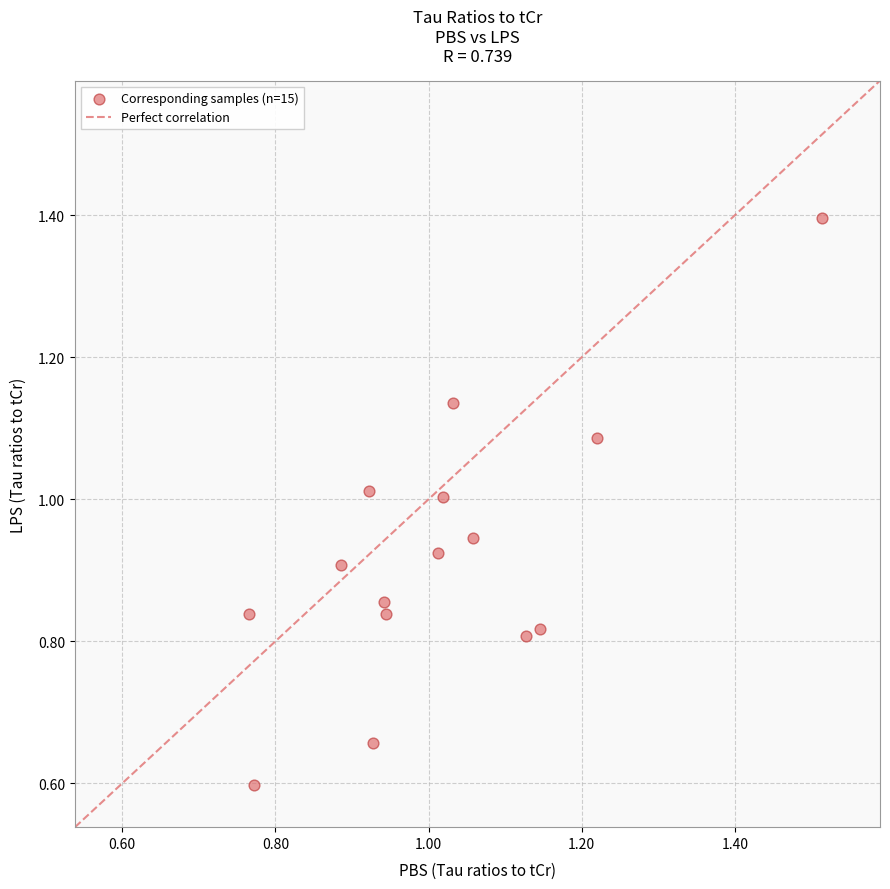

What Y value in the scatter plot is closest to 0?

0.6